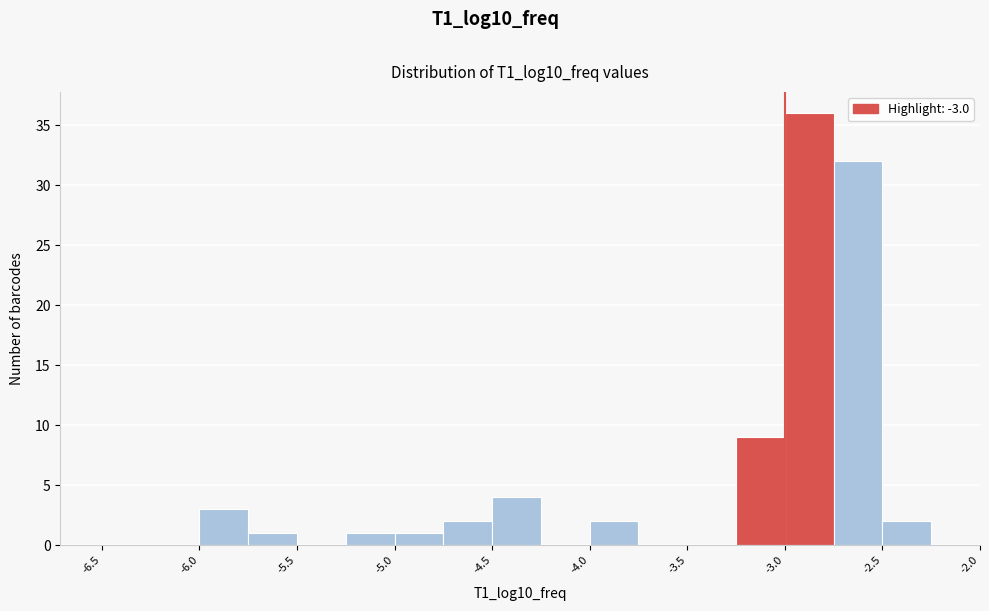

Reading left to right, list every bar in this chart as the range it spans on the x-axis followed by its height. The values are not printed on the chart, so give them approximately, as read against the axis.

-6.50 to -6.25: 0
-6.25 to -6.00: 0
-6.00 to -5.75: 3
-5.75 to -5.50: 1
-5.50 to -5.25: 0
-5.25 to -5.00: 1
-5.00 to -4.75: 1
-4.75 to -4.50: 2
-4.50 to -4.25: 4
-4.25 to -4.00: 0
-4.00 to -3.75: 2
-3.75 to -3.50: 0
-3.50 to -3.25: 0
-3.25 to -3.00: 9
-3.00 to -2.75: 36
-2.75 to -2.50: 32
-2.50 to -2.25: 2